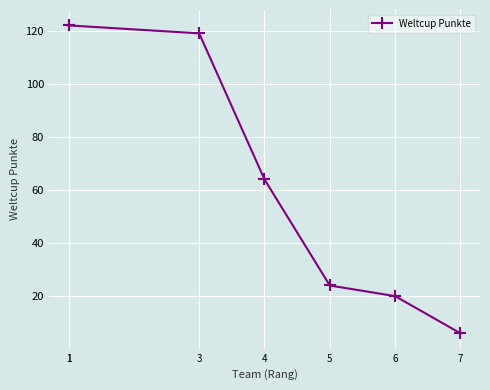

How many distinct data groups are displayed?

1